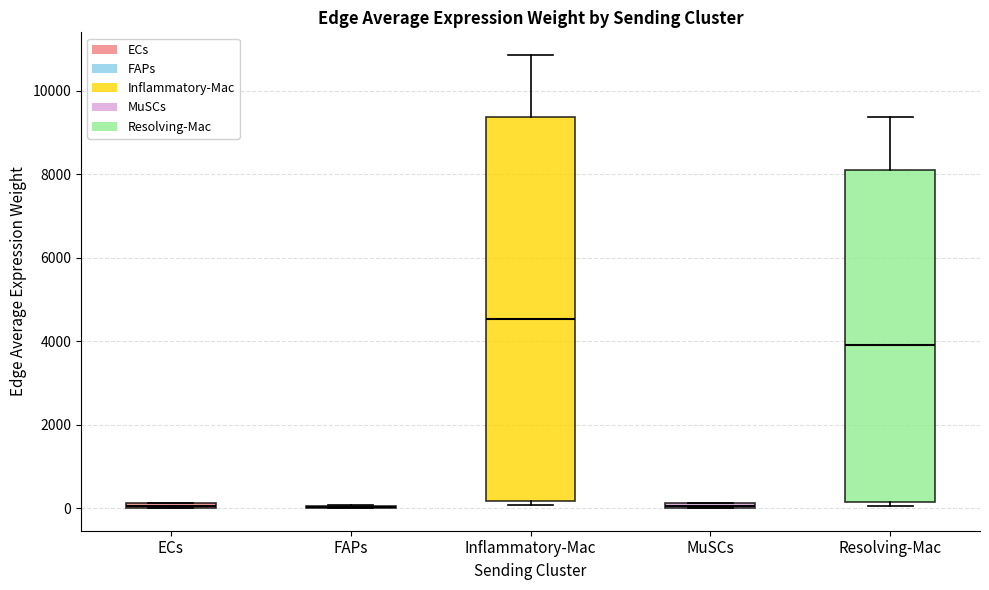

Comparing the boxes themselves (not the whiskers), which one is the tallest?

Inflammatory-Mac